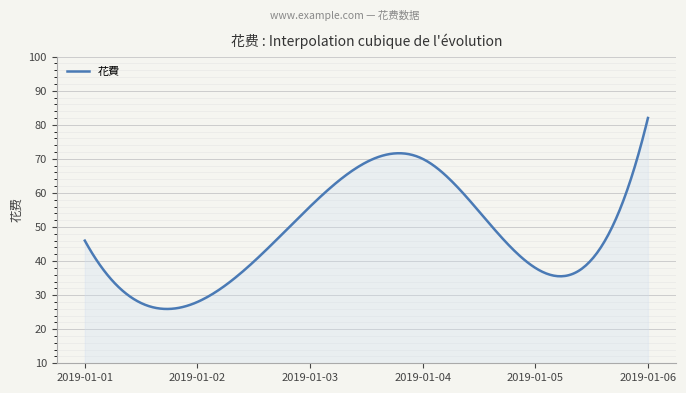

What is the greatest value displayed?

82.0